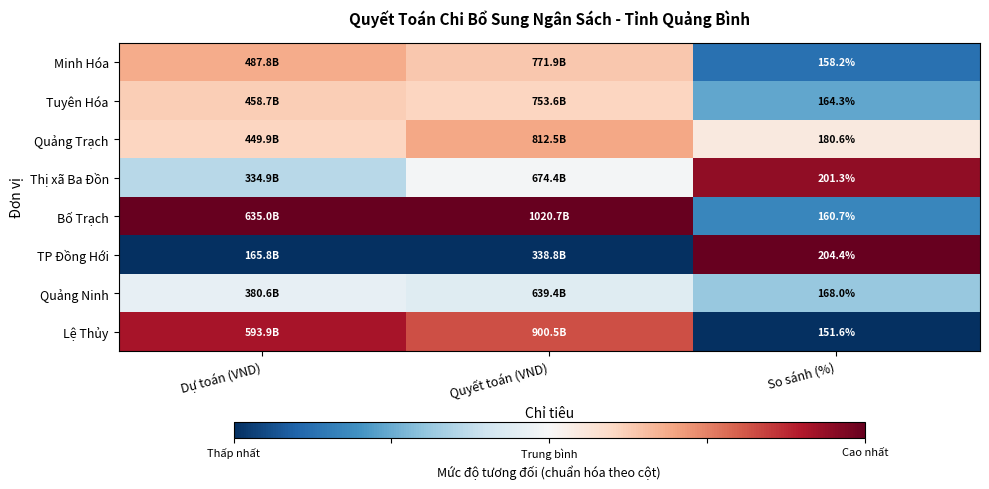

At So sánh (%), list the series in order from largest to smallest.

TP Đồng Hới, Thị xã Ba Đồn, Quảng Trạch, Quảng Ninh, Tuyên Hóa, Bố Trạch, Minh Hóa, Lệ Thủy